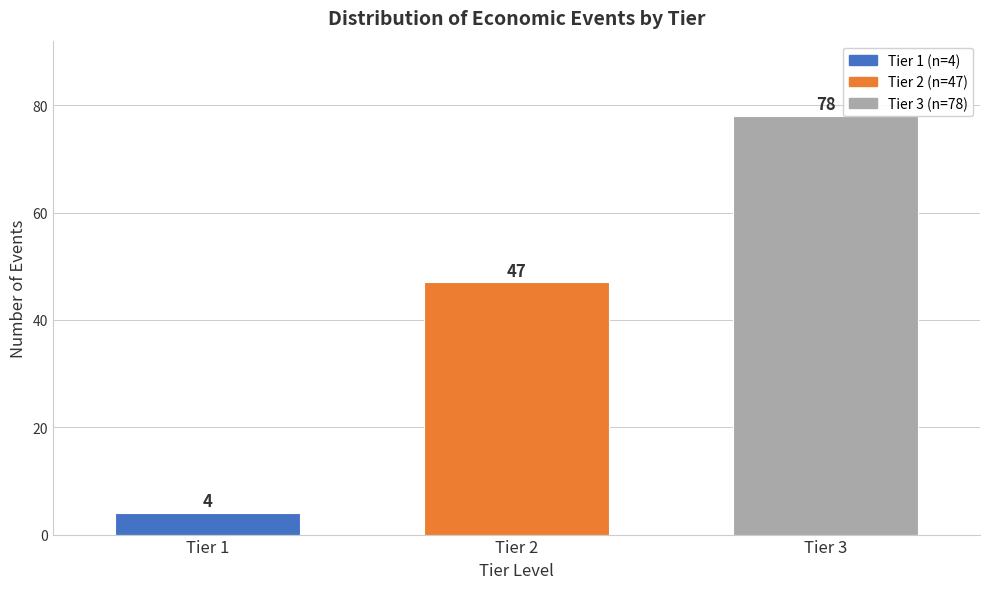

Reading right to left, list all the values displayed in this chart.

78	47	4